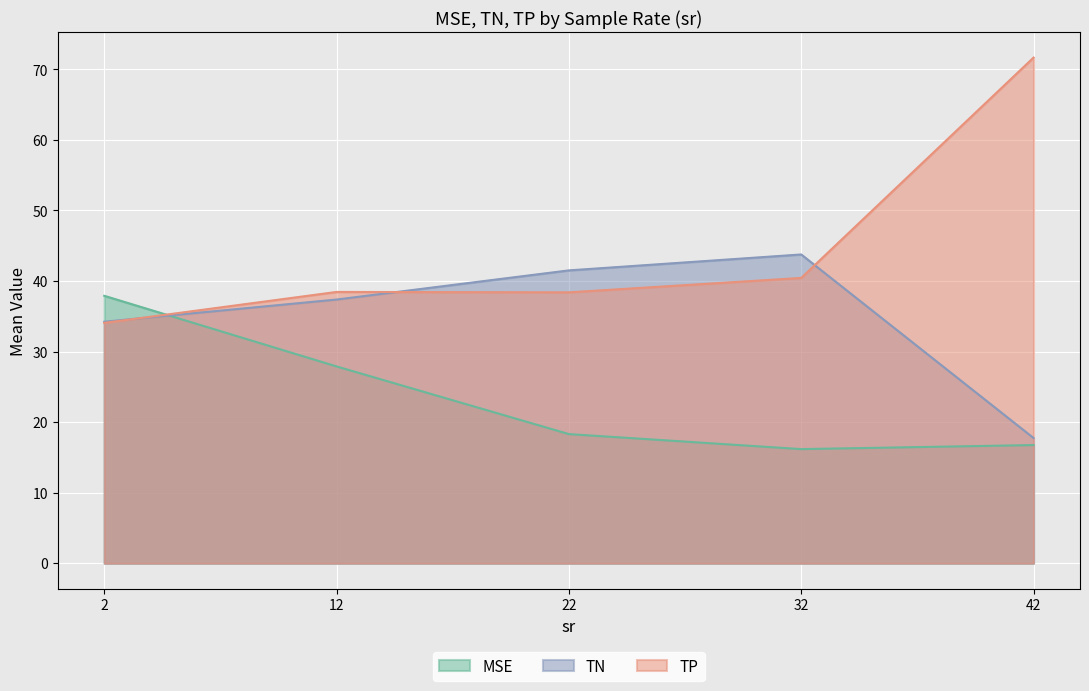

Between 42 and 32, which is larger?

42